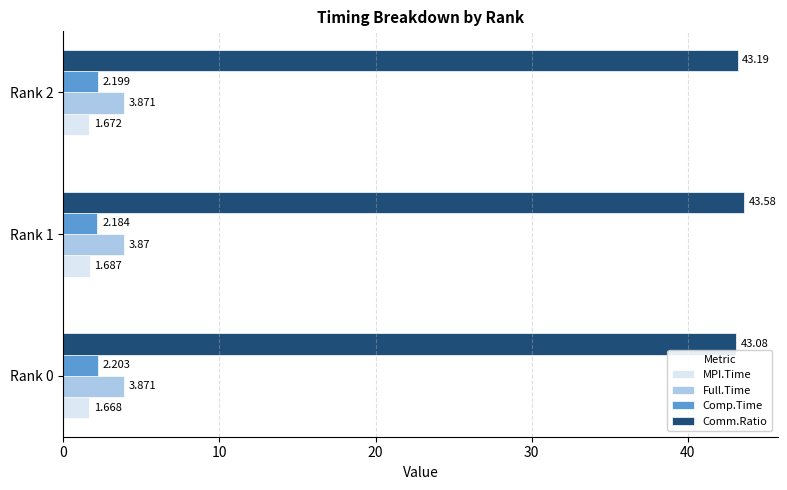

At which category is the sum across all series the highest?

Rank 1